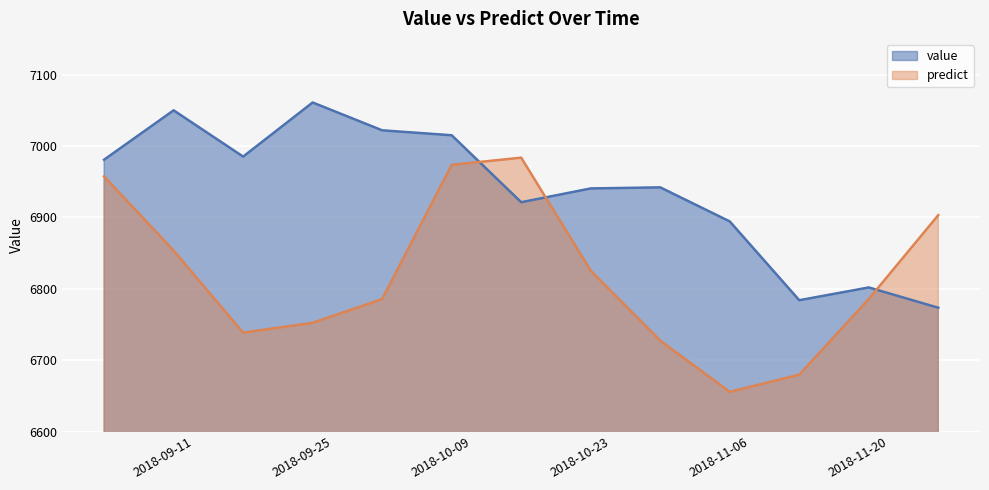

Is it true that value equals 1443.0 at 2018-09-16?

False